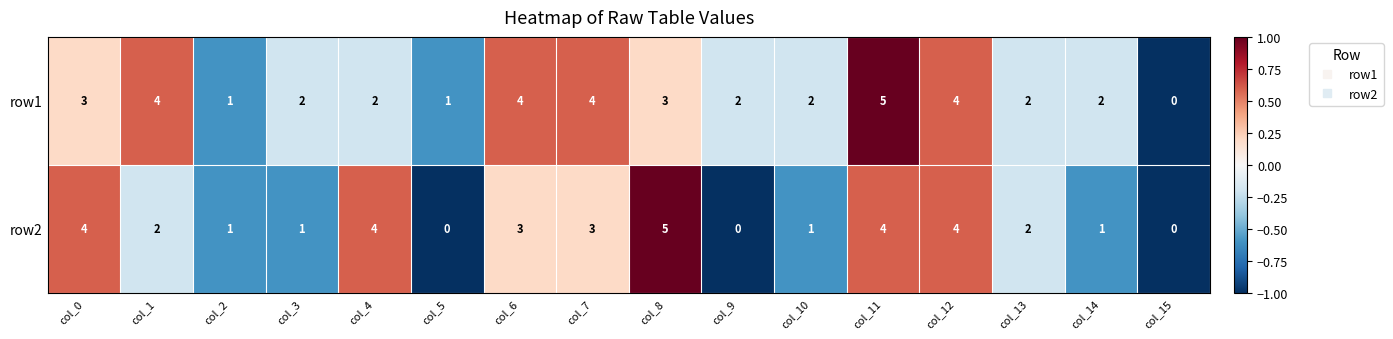

At which label does row1 reach its peak?

col_11